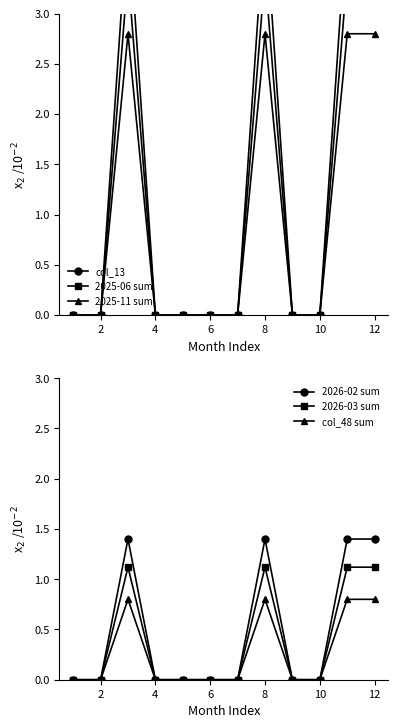

What is the difference between the maximum and minimum values in the 2026-03 sum series?

1.1